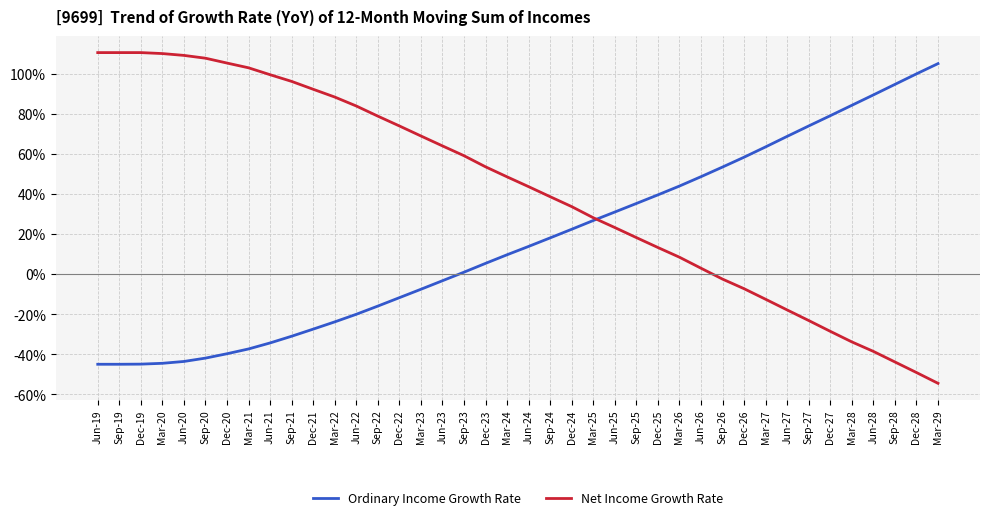

What is the spread (max minus min) of values at Dec-25?

26.3